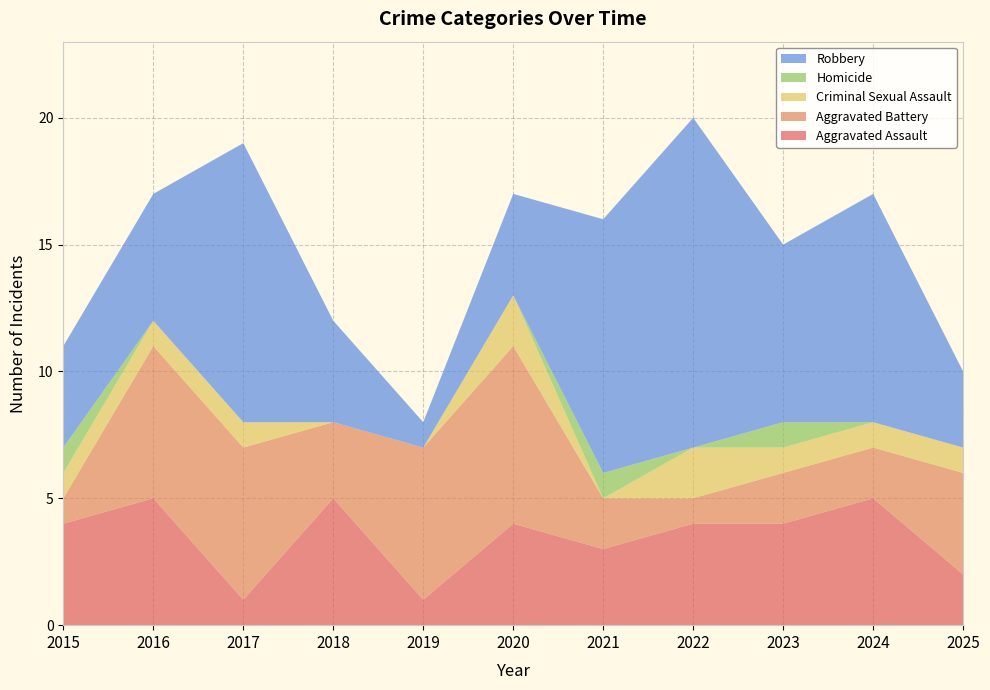

Reading left to right, list all the values displayed in this chart.

Aggravated Assault: 2015=4	2016=5	2017=1	2018=5	2019=1	2020=4	2021=3	2022=4	2023=4	2024=5	2025=2
Aggravated Battery: 2015=1	2016=6	2017=6	2018=3	2019=6	2020=7	2021=2	2022=1	2023=2	2024=2	2025=4
Criminal Sexual Assault: 2015=1	2016=1	2017=1	2018=0	2019=0	2020=2	2021=0	2022=2	2023=1	2024=1	2025=1
Homicide: 2015=1	2016=0	2017=0	2018=0	2019=0	2020=0	2021=1	2022=0	2023=1	2024=0	2025=0
Robbery: 2015=4	2016=5	2017=11	2018=4	2019=1	2020=4	2021=10	2022=13	2023=7	2024=9	2025=3